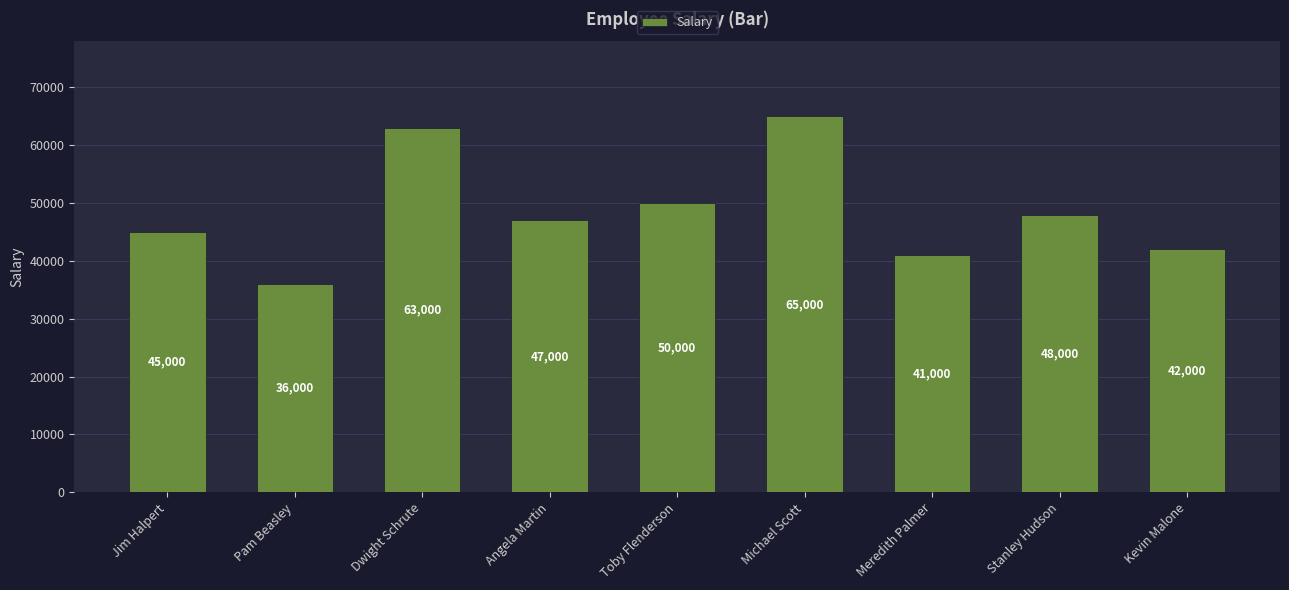

List the labels in order of value, largest first.

Michael Scott, Dwight Schrute, Toby Flenderson, Stanley Hudson, Angela Martin, Jim Halpert, Kevin Malone, Meredith Palmer, Pam Beasley